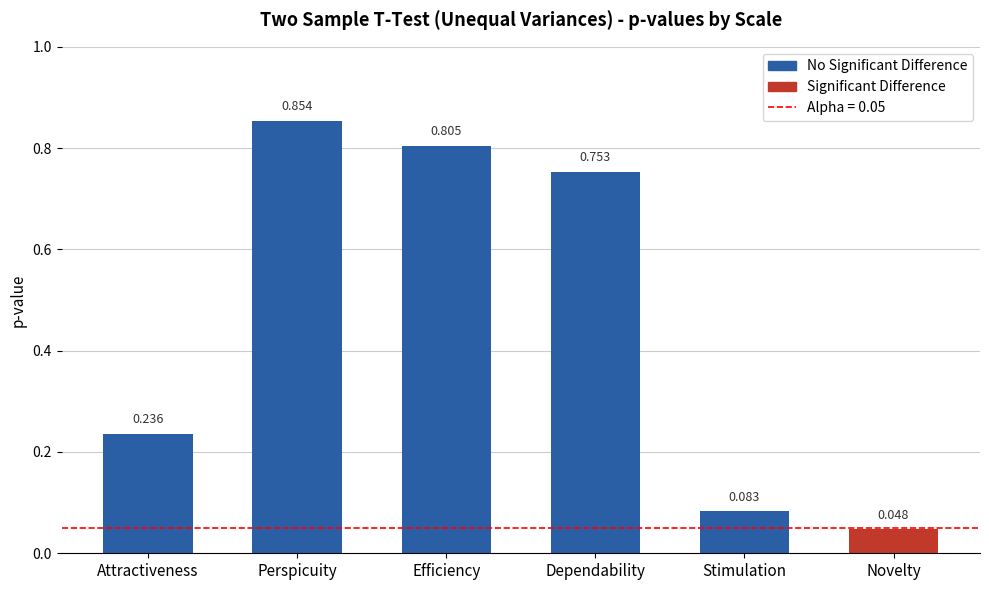

The value at Perspicuity is 0.2. True or false?

False